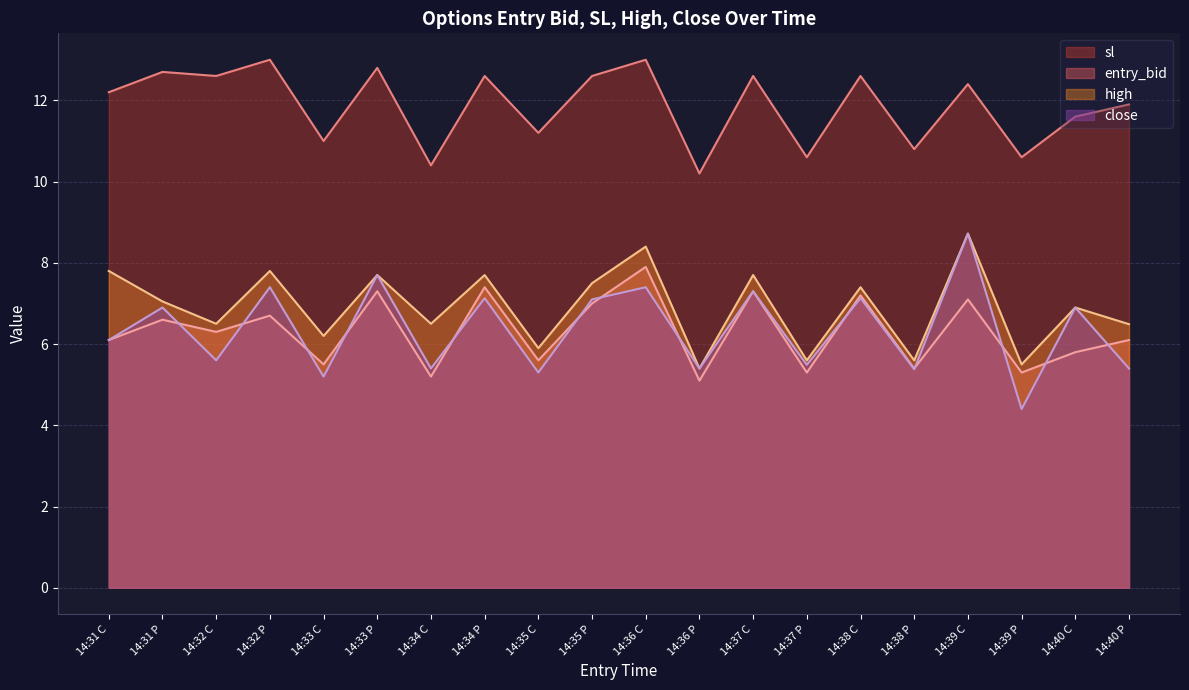

What position from the right is 14:34 P?

13